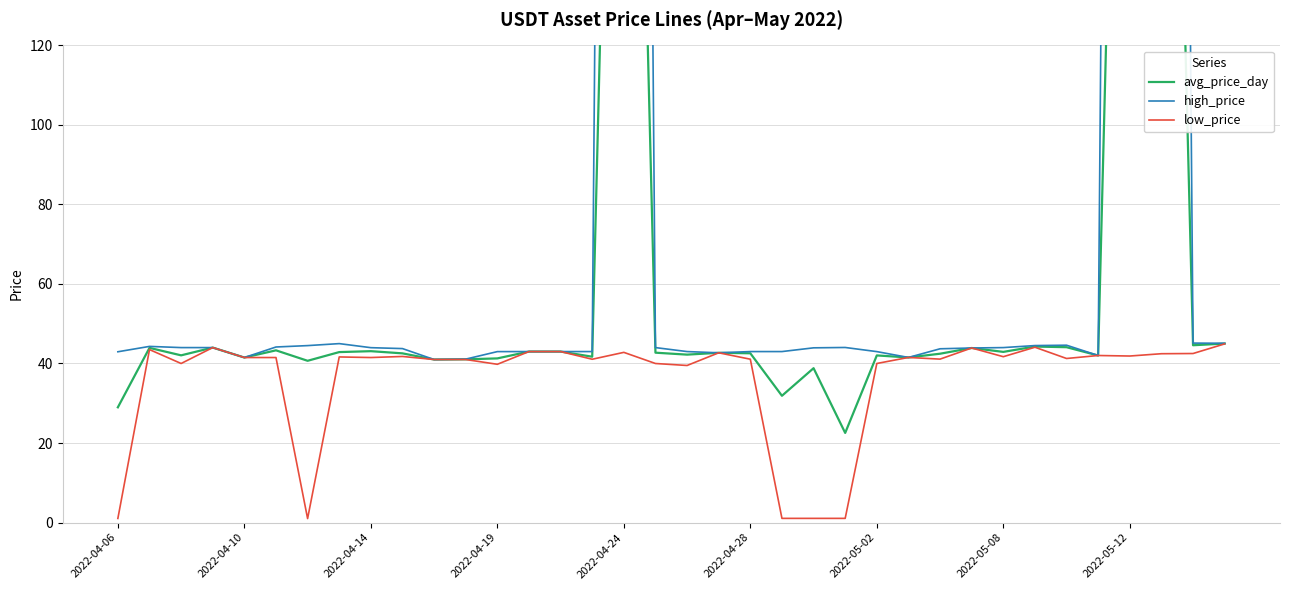

What is the maximum value for low_price?

44.9